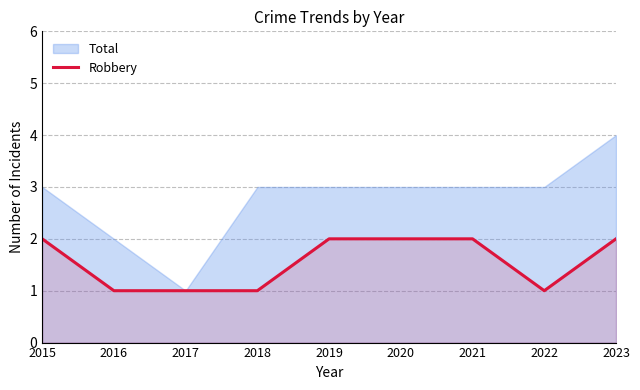

Between 2015 and 2019, which is larger?

2015